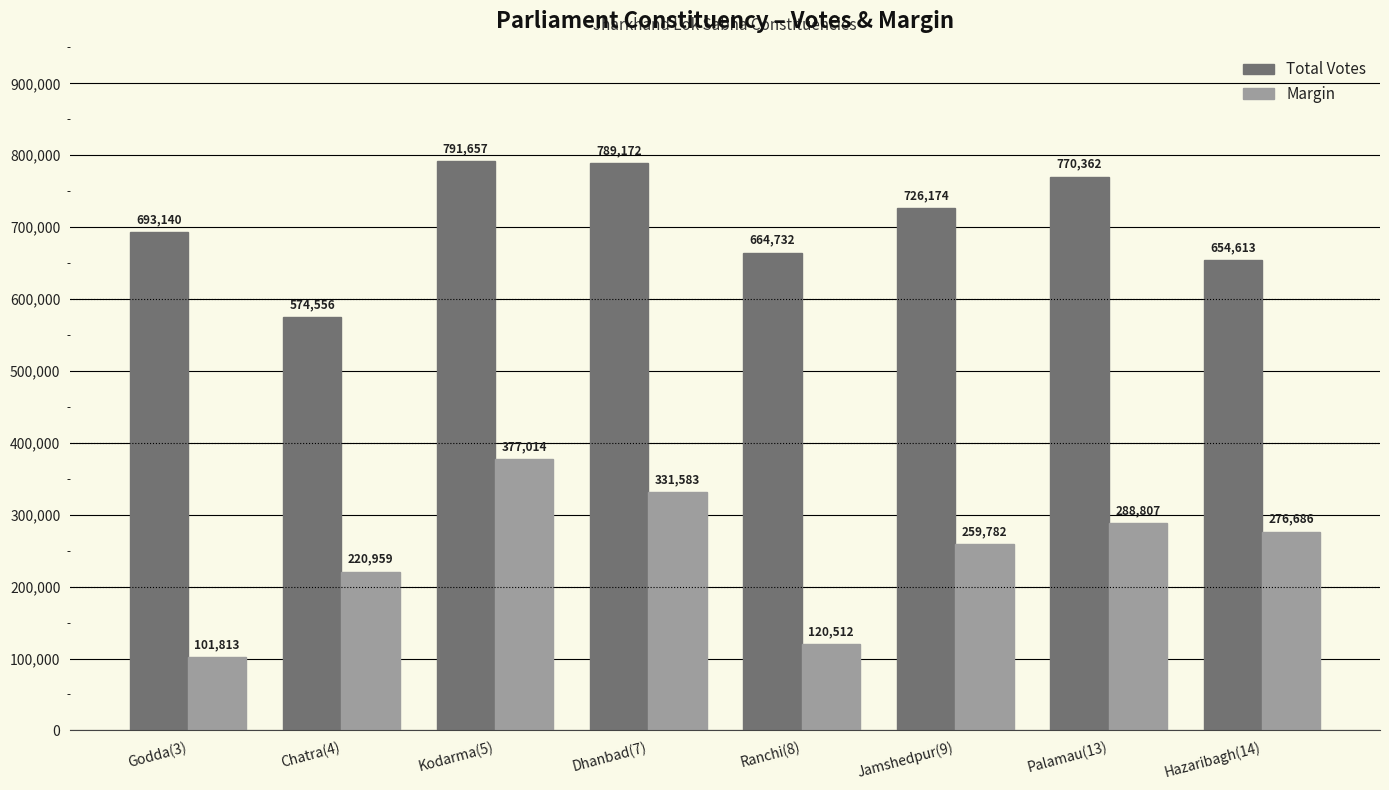

What is the approximate value of Margin at Palamau(13)?

288807